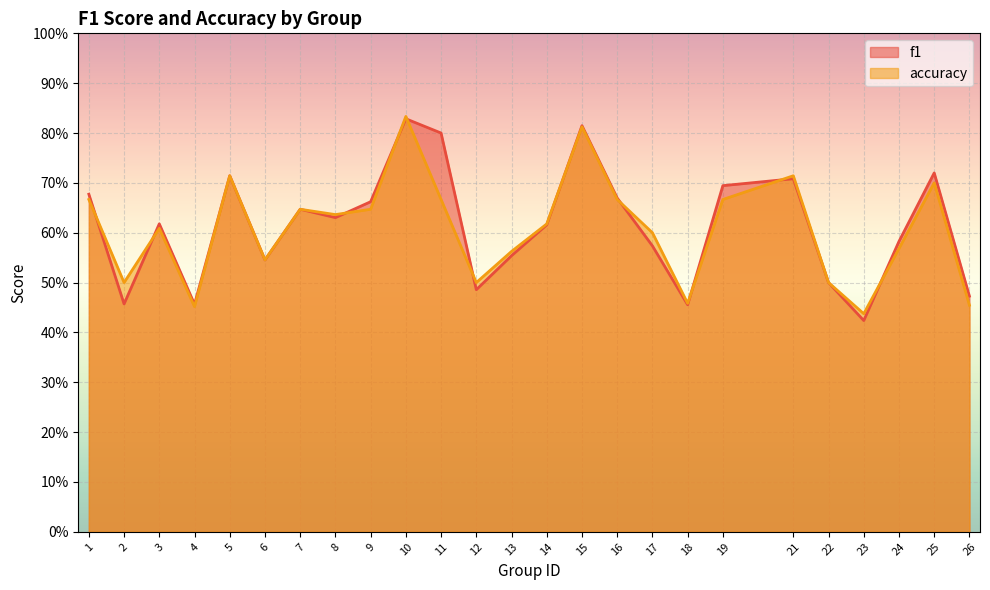

List the series in order of their peak value, lowest first.

f1, accuracy